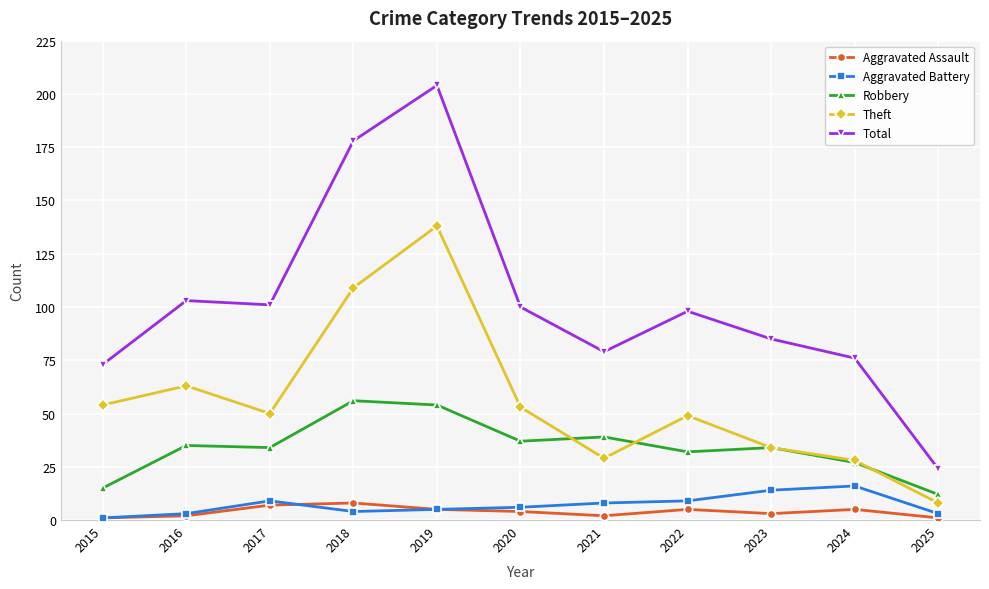

How many values in the Total series are below 98?

5